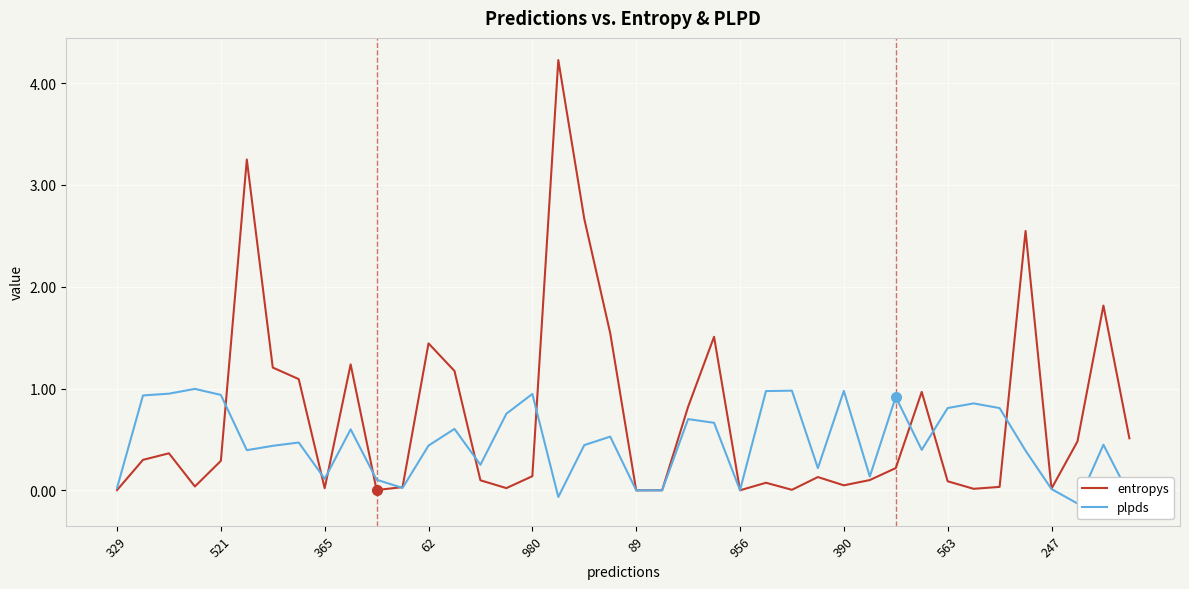

How many interior local valleys does the entropys series have?

10